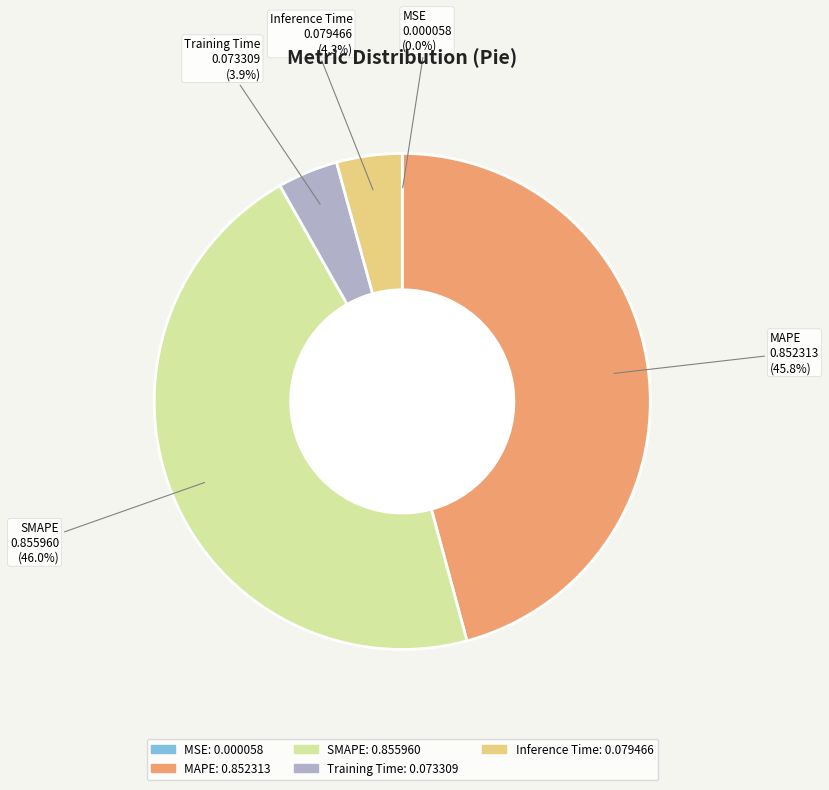

Which category has the smallest portion of the pie?

MSE